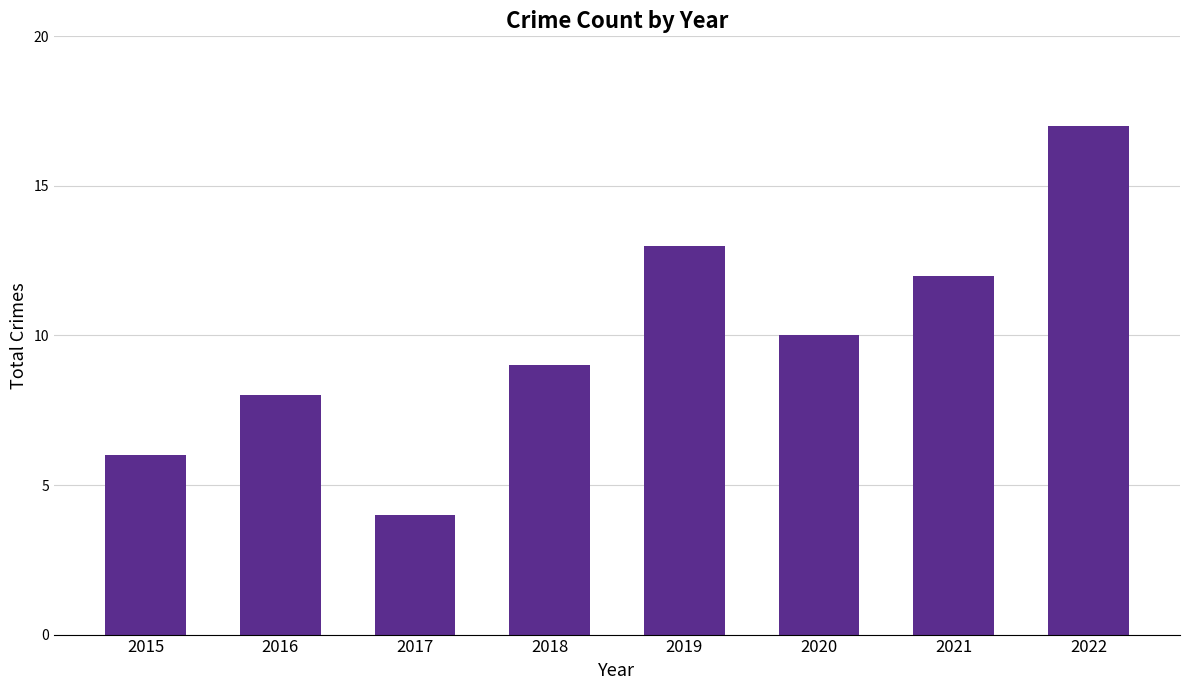

Between 2015 and 2020, which is larger?

2020